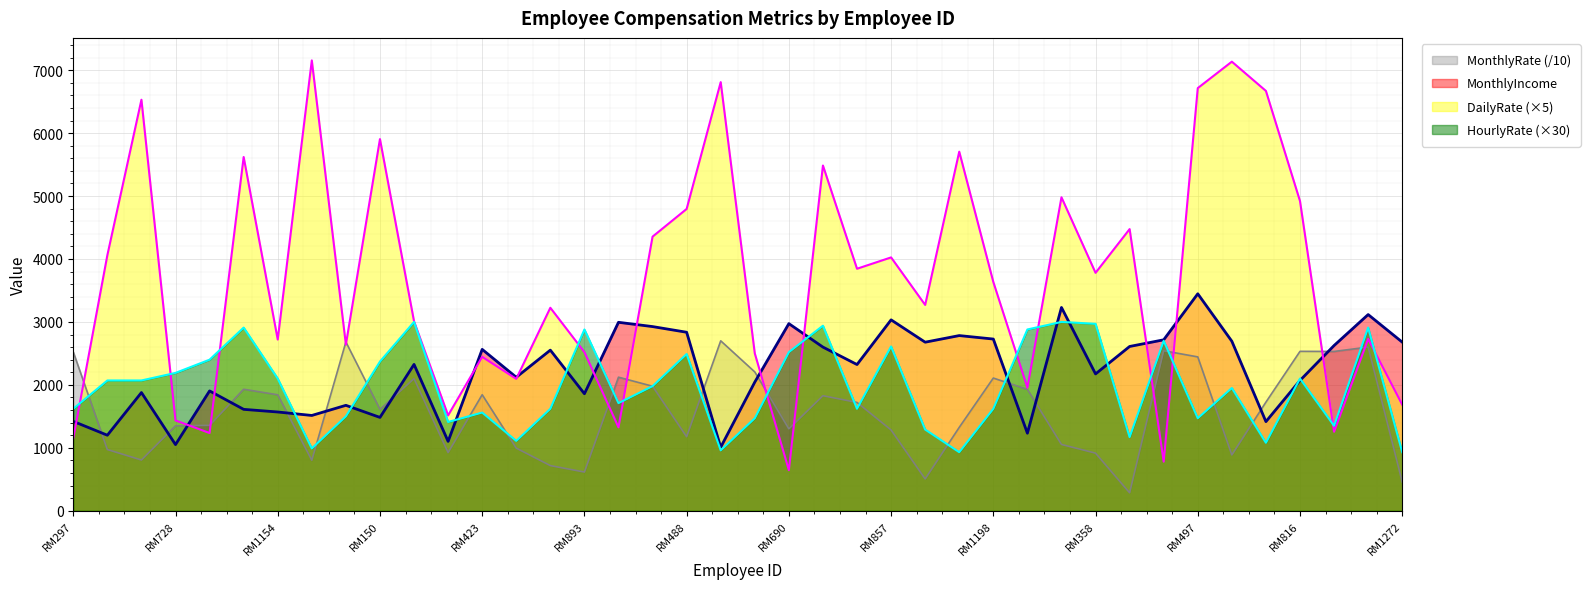

The MonthlyIncome series shows 1393.9 at RM728. True or false?

False